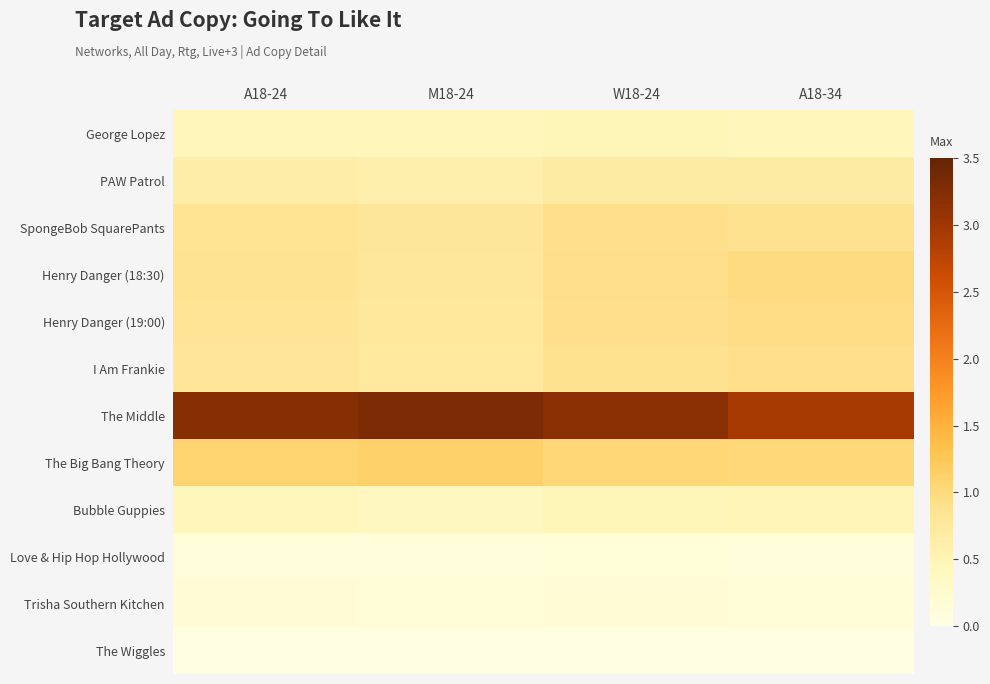

Rank the series at A18-24 from lowest to highest value.

The Wiggles, Love & Hip Hop Hollywood, Trisha Southern Kitchen, Bubble Guppies, George Lopez, PAW Patrol, I Am Frankie, Henry Danger (19:00), SpongeBob SquarePants, Henry Danger (18:30), The Big Bang Theory, The Middle